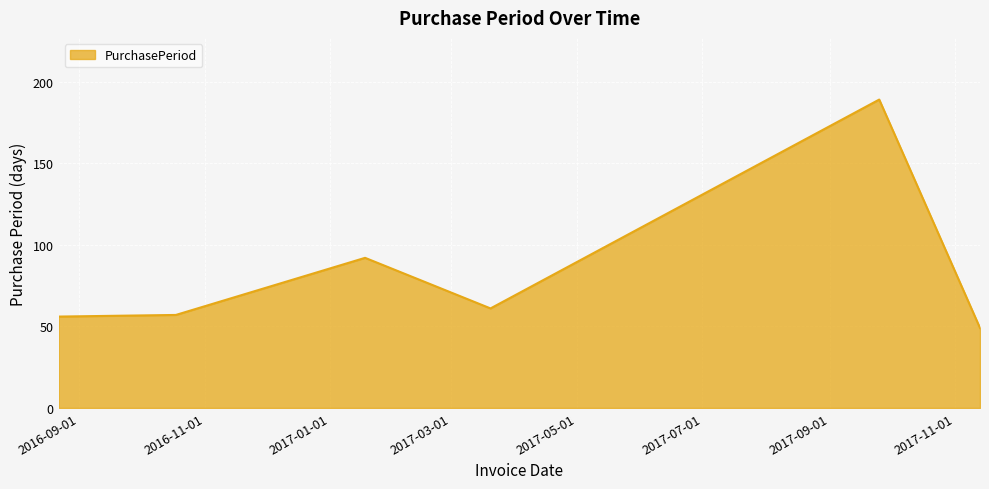

Reading left to right, list all the values displayed in this chart.

56	57	92	61	189	49